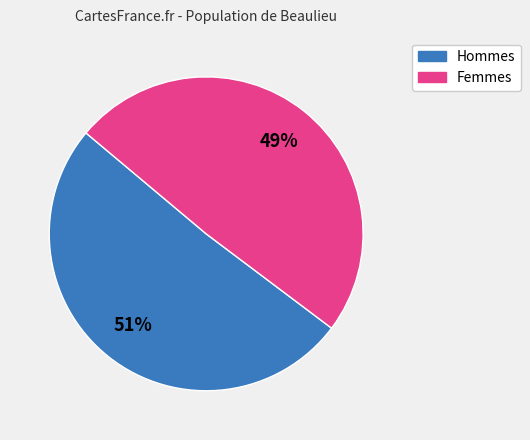

How many slices are in this pie chart?

2